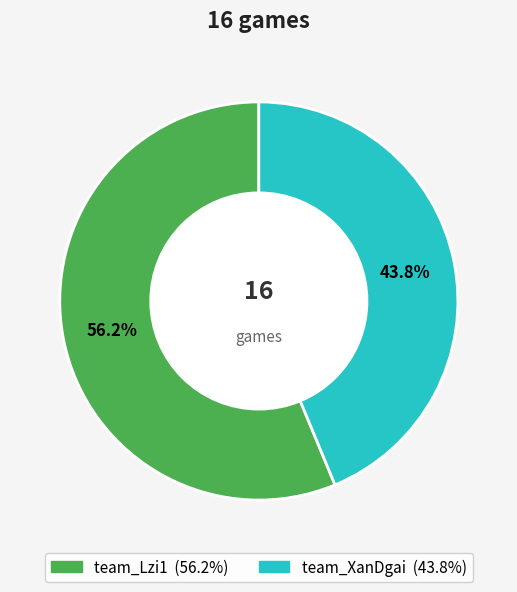

To the nearest percent, what portion does team_XanDgai represent?

44%